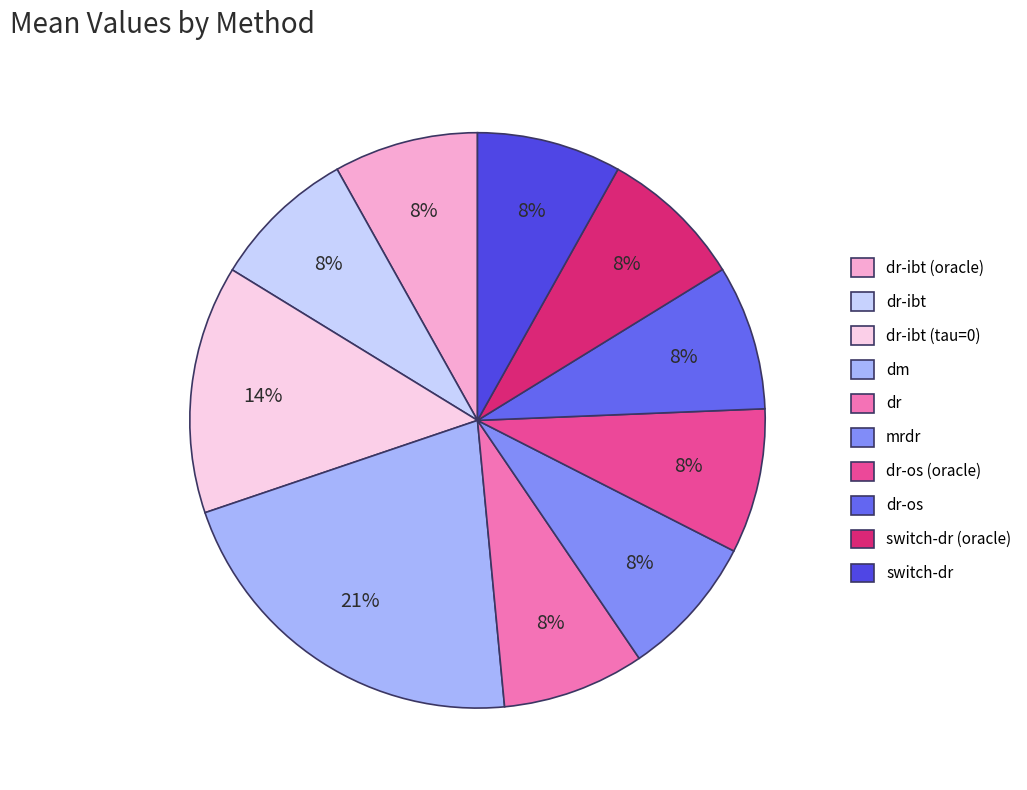

Which has a higher value, dr-ibt (tau=0) or switch-dr?

dr-ibt (tau=0)